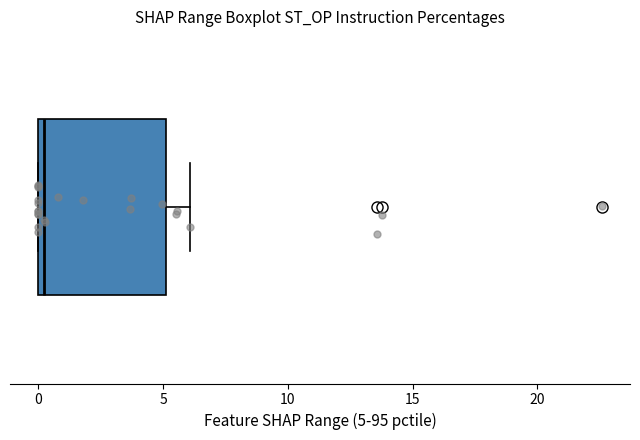

Read this box plot against the x-axis: the position of the median line, the range covered by the box, and the ends of both whiskers. The values are not printed on the chart, so give them approximately, as read against the axis.

median 0.5, box 0.0 to 5.0, whiskers 0.0 to 6.0